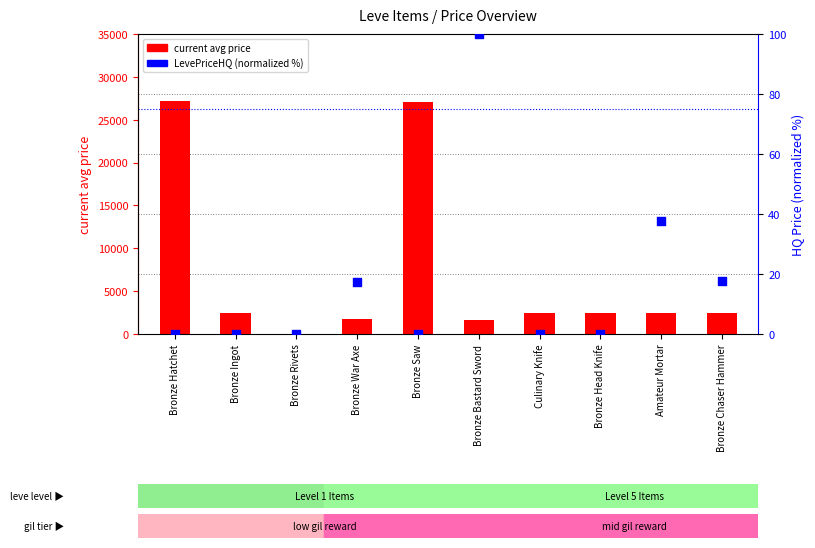

At how many categories does at least one series exceed 9175?

2